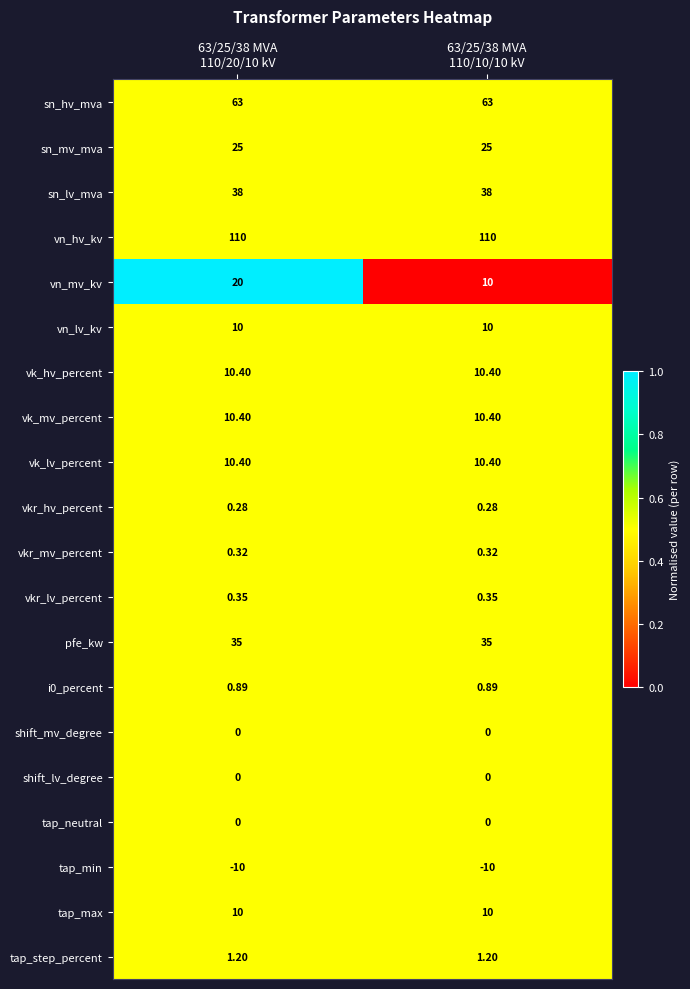

Which series has the widest spread of values?

vn_mv_kv